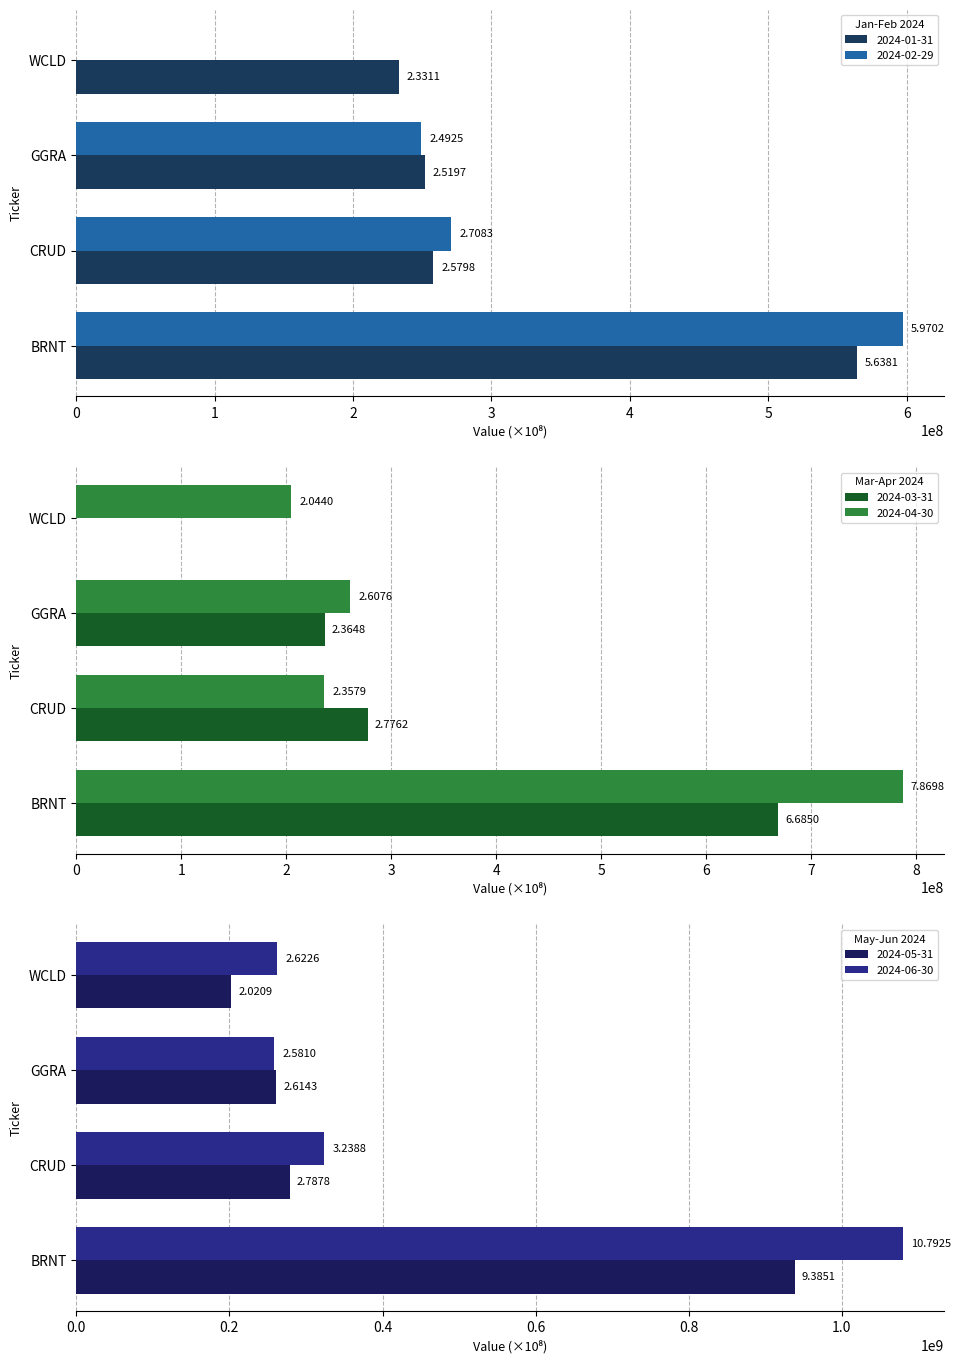

What position from the left is CRUD?

2